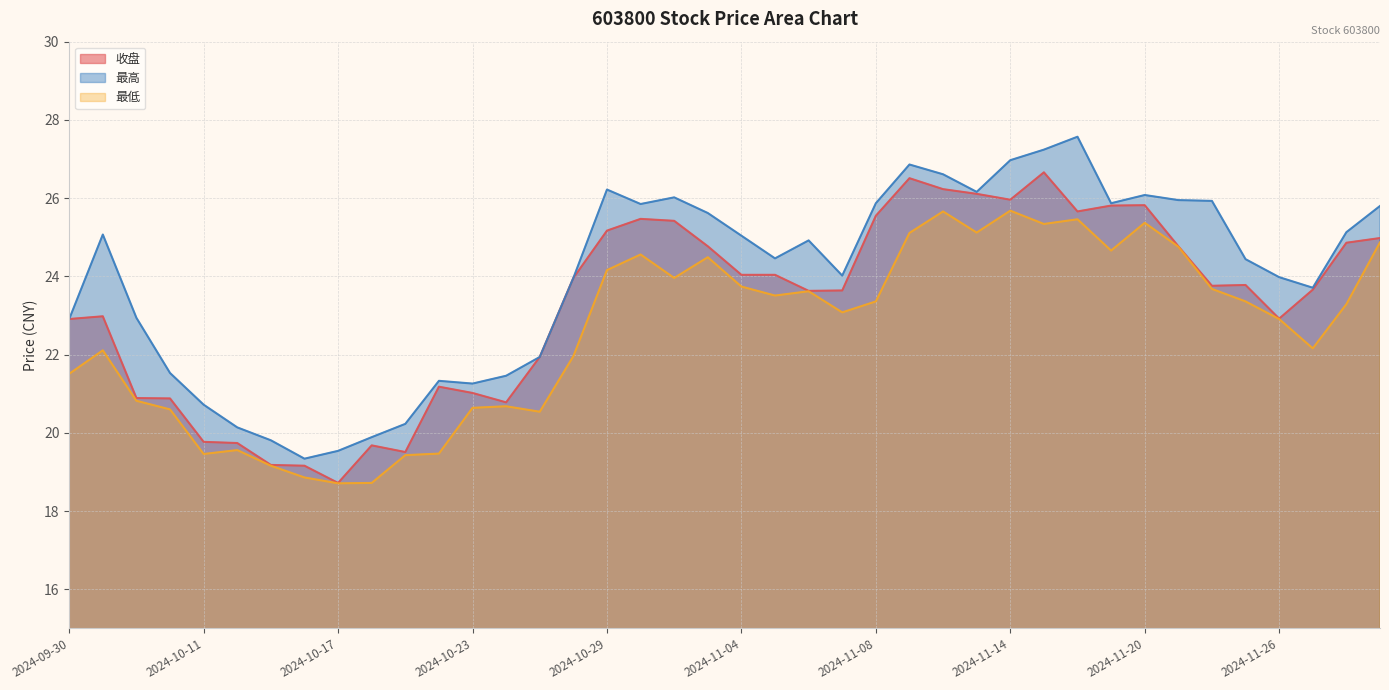

What is the maximum value shown in the chart?

27.6